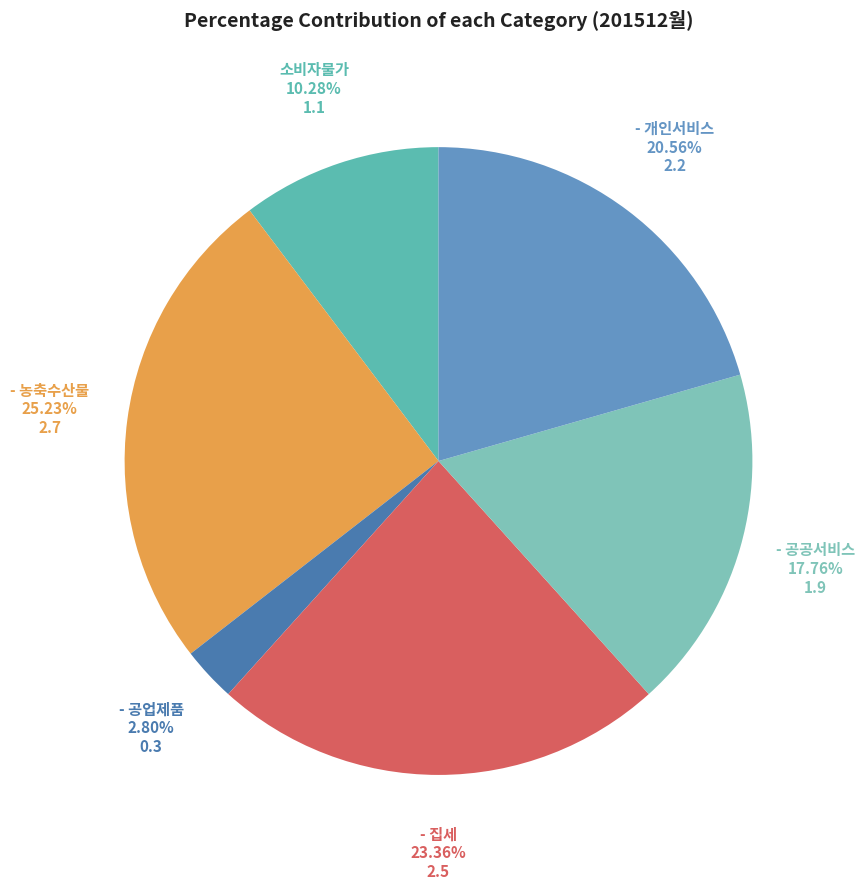

Does any single category account for the majority?

No